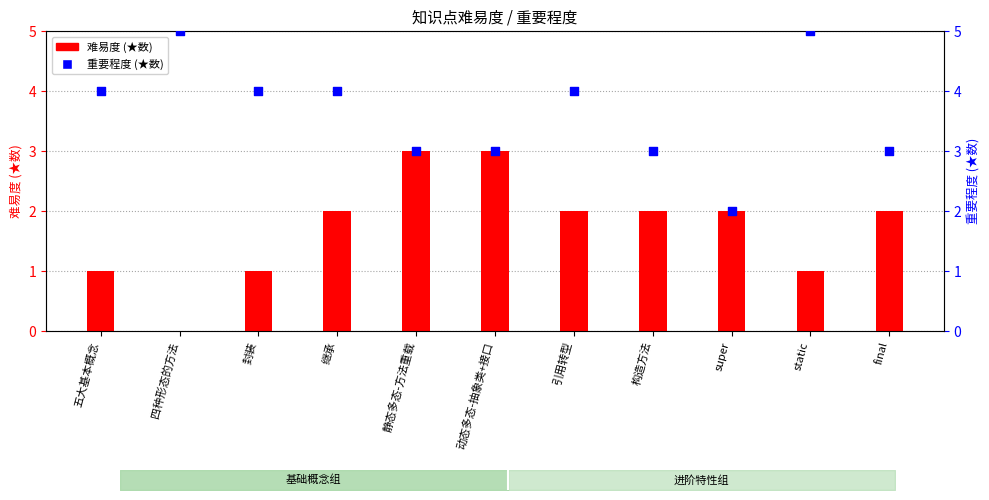

Which series has the largest Y range (max minus min)?

难易度 (★数)